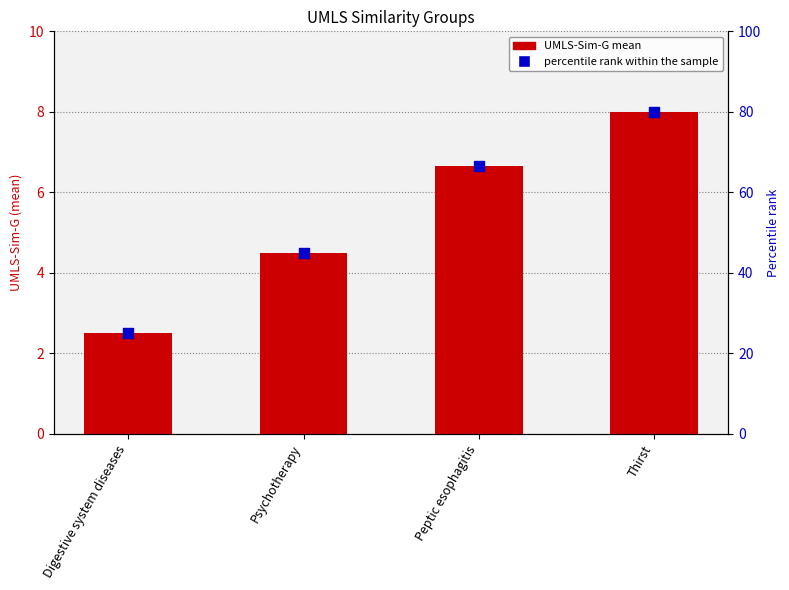

What is the total value across all series at Thirst?

88.0